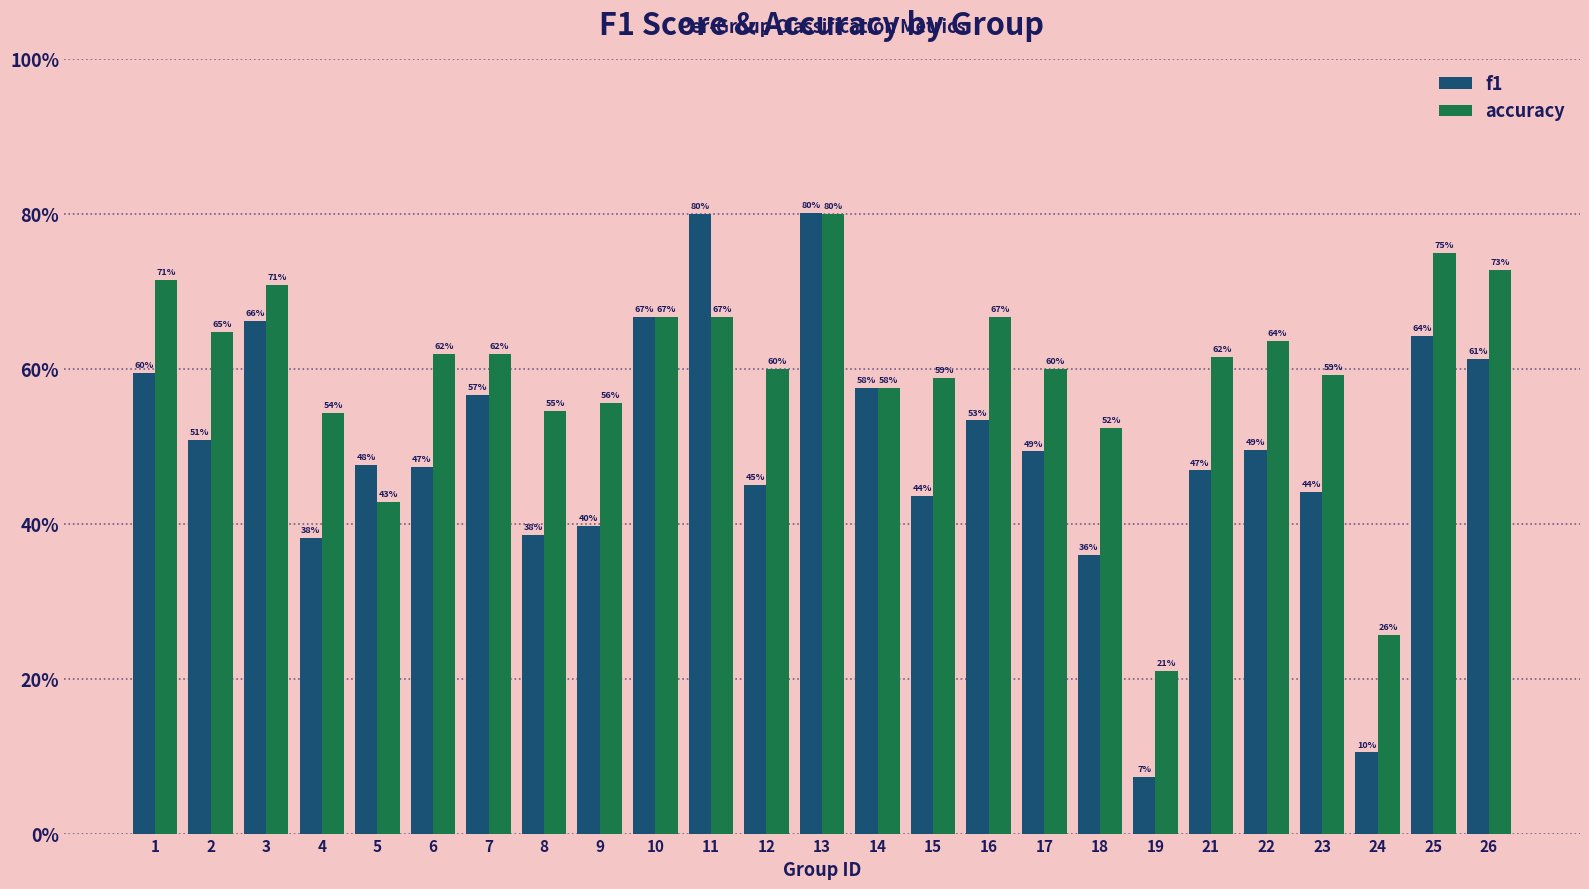

What are all the series names shown in the legend?

f1, accuracy